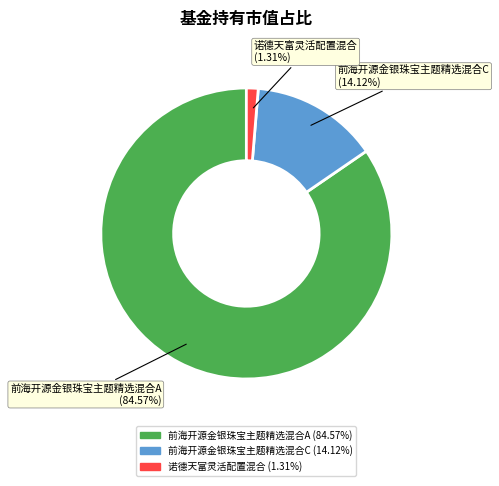

How many segments does this pie chart have?

3